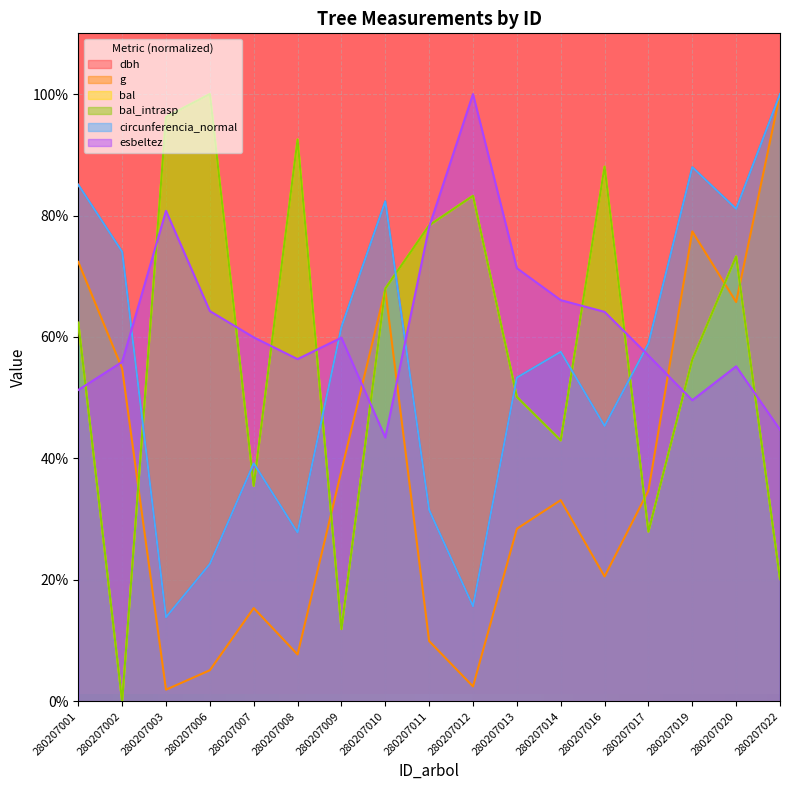

How many distinct data groups are displayed?

6